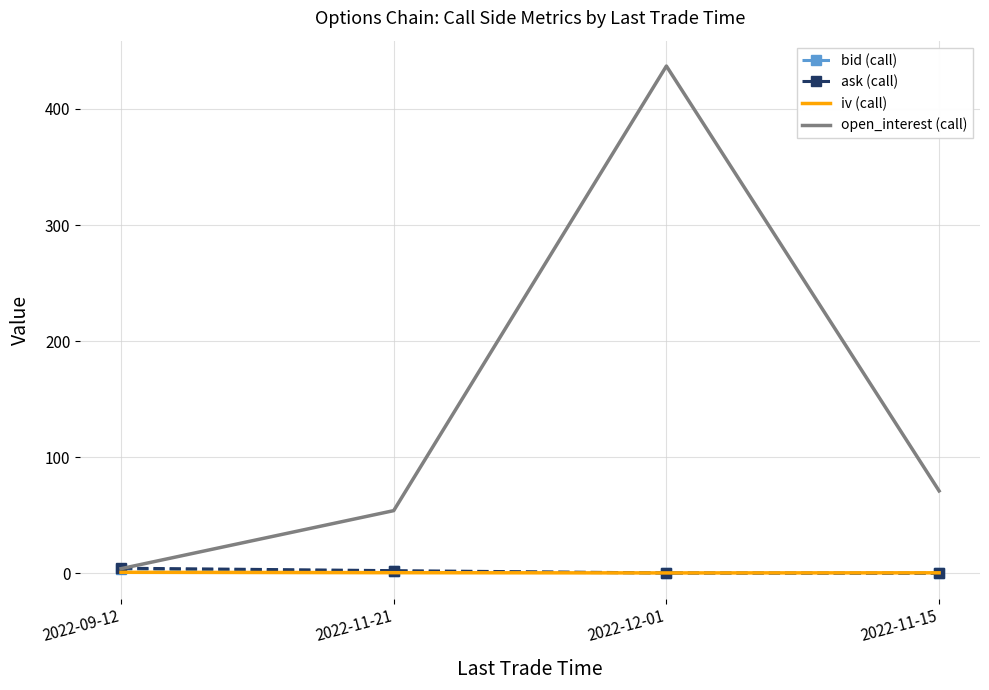

What is the difference between the maximum and minimum values in the ask (call) series?

4.3